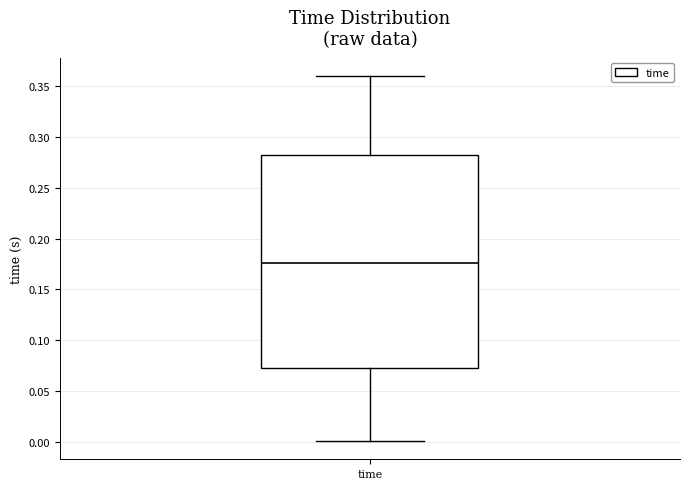

Read this box plot against the y-axis: the position of the median line, the range covered by the box, and the ends of both whiskers. The values are not printed on the chart, so give them approximately, as read against the axis.

median 0.175, box 0.070 to 0.280, whiskers 0.000 to 0.360